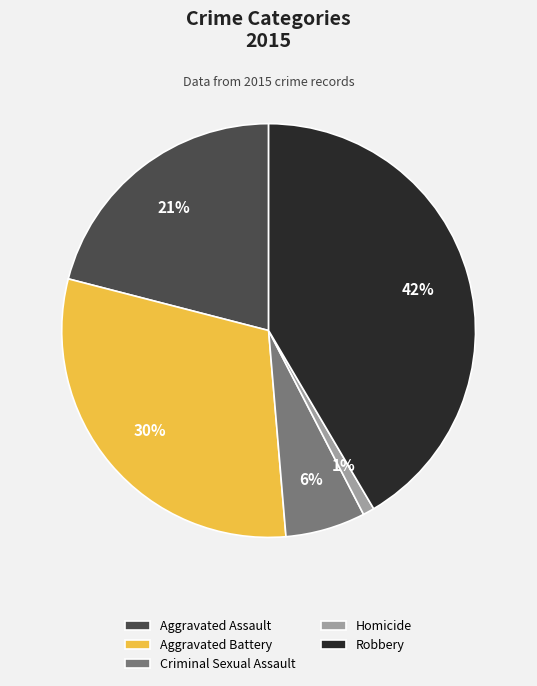

True or false: Aggravated Assault accounts for 35% of the total.

False